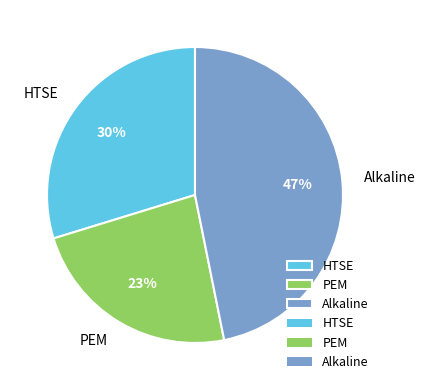

Which slice is the smallest?

PEM